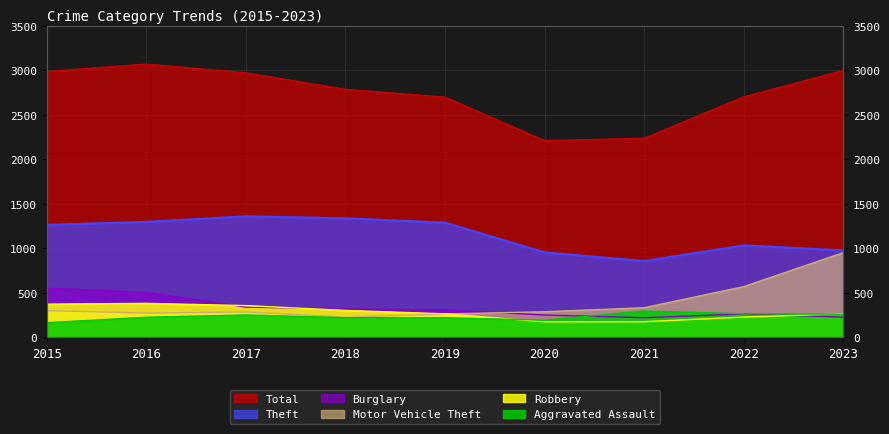

What is the sum of all Total values?

24668